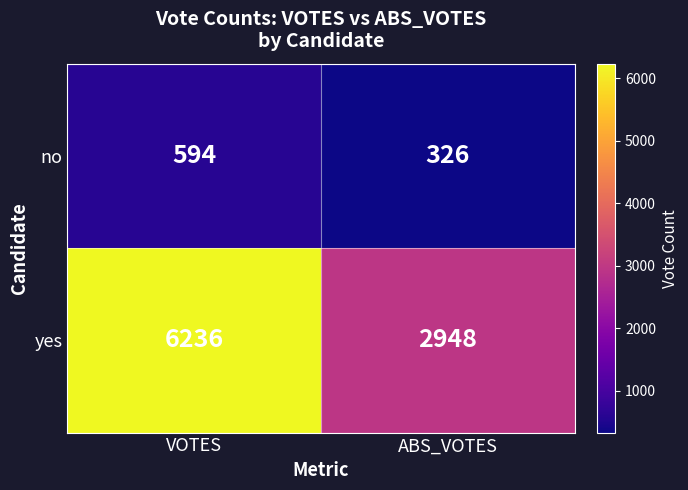

Rank the series by their maximum value, from highest to lowest.

yes, no